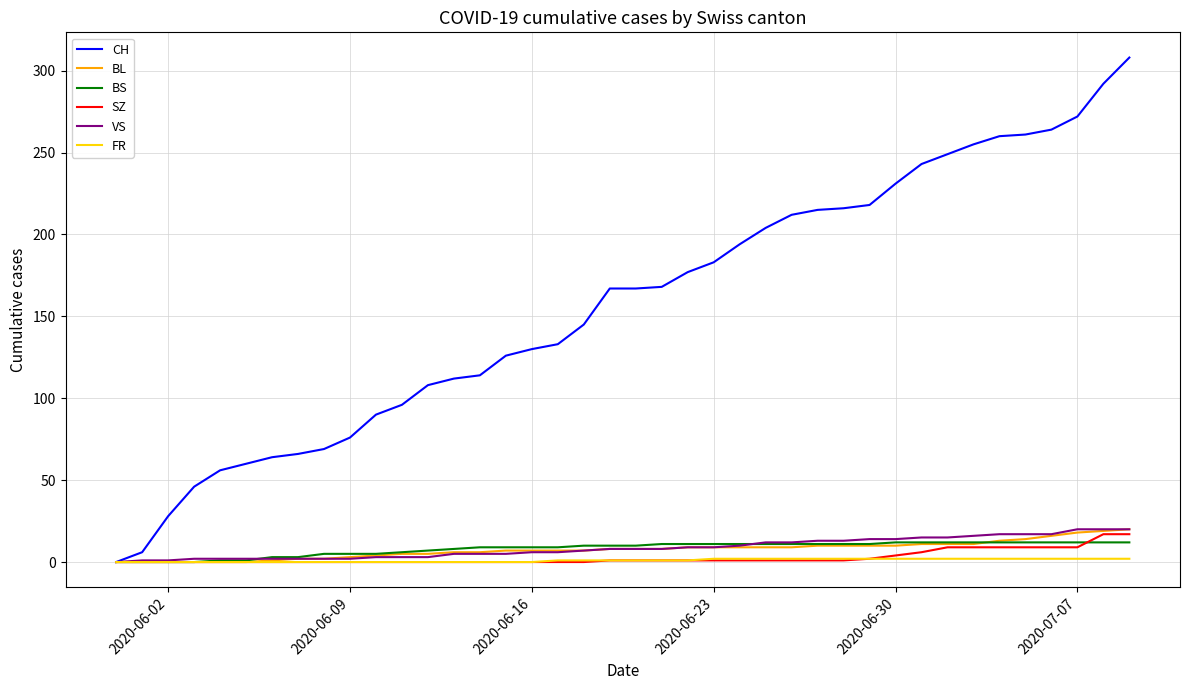

Which series has the largest range (max minus min)?

CH